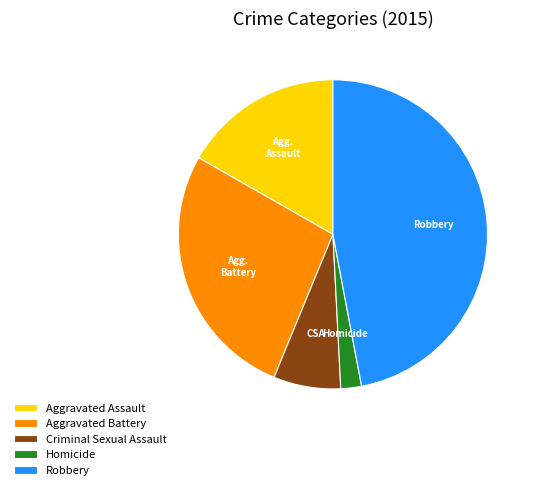

The Homicide slice represents 13% of the pie. True or false?

False